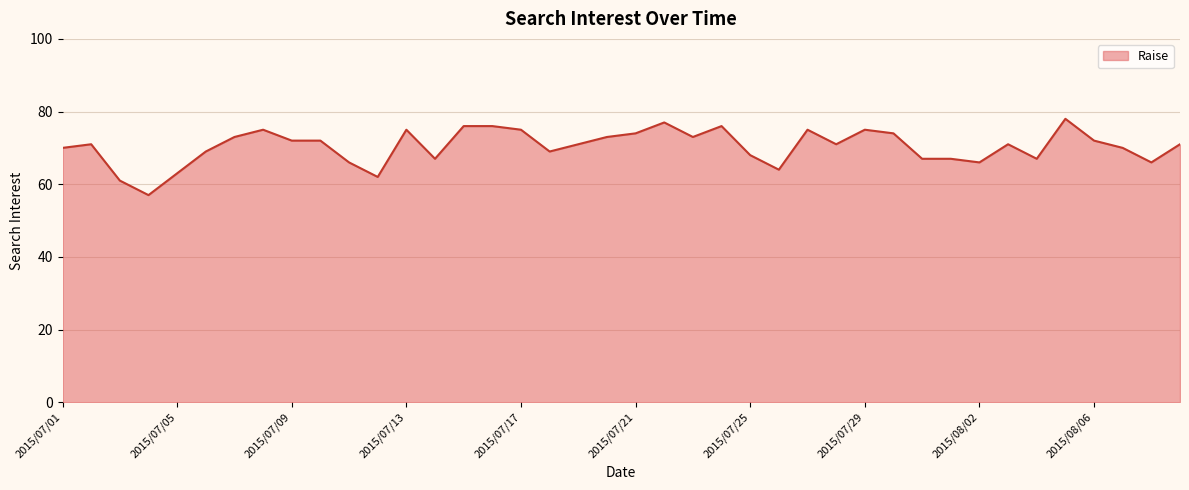

What is the difference between the maximum and minimum values?

21